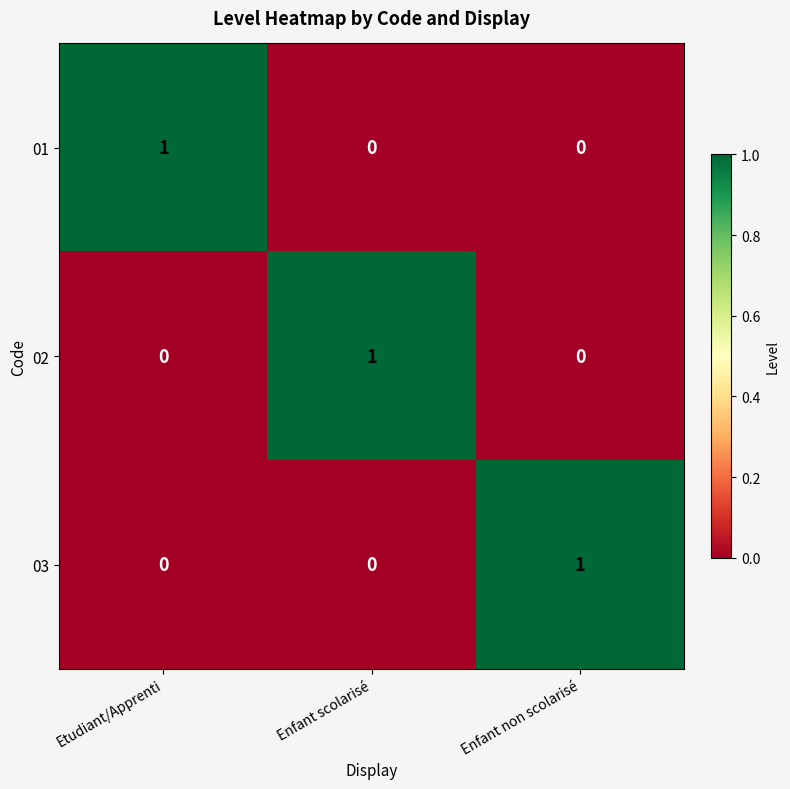

True or false: 03 has a value of 1 at Etudiant/Apprenti.

False